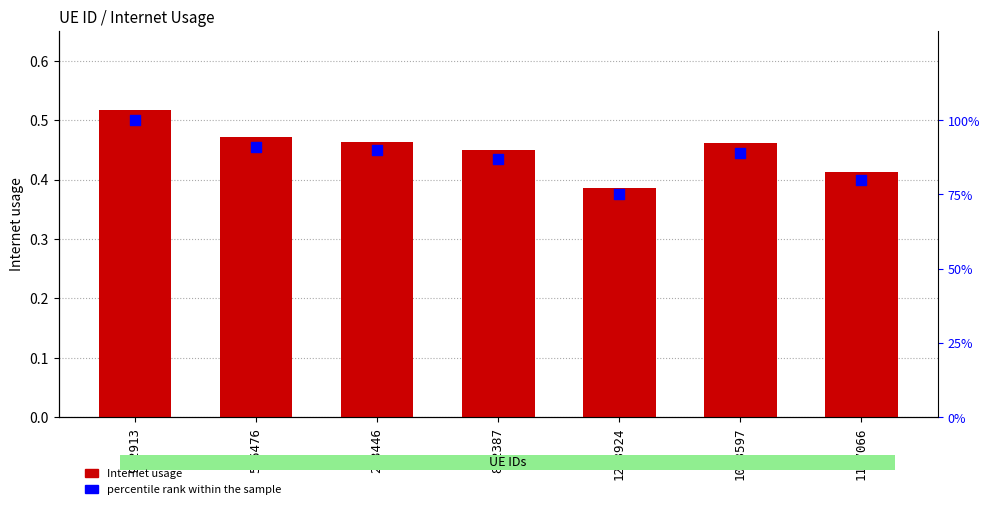

What are all the series names shown in the legend?

Internet usage, percentile rank within the sample